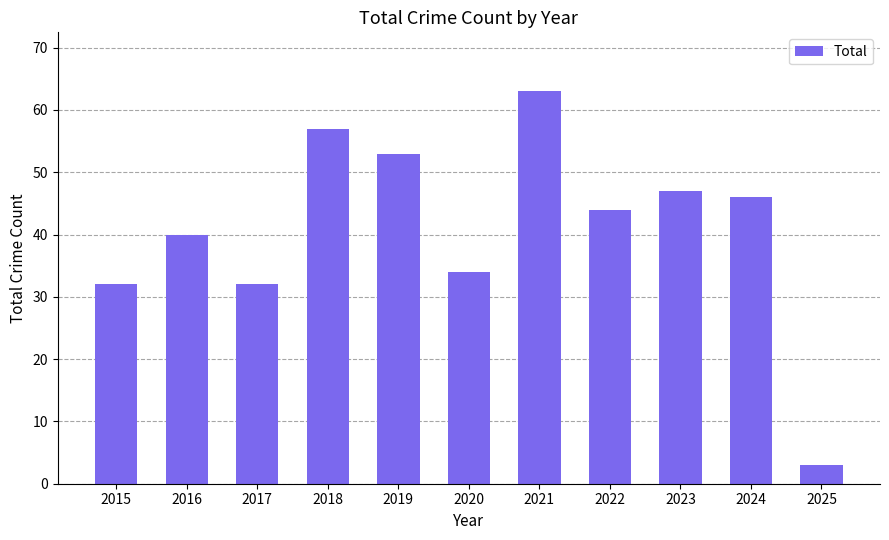

What is the value of the 6th bar from the left?

34